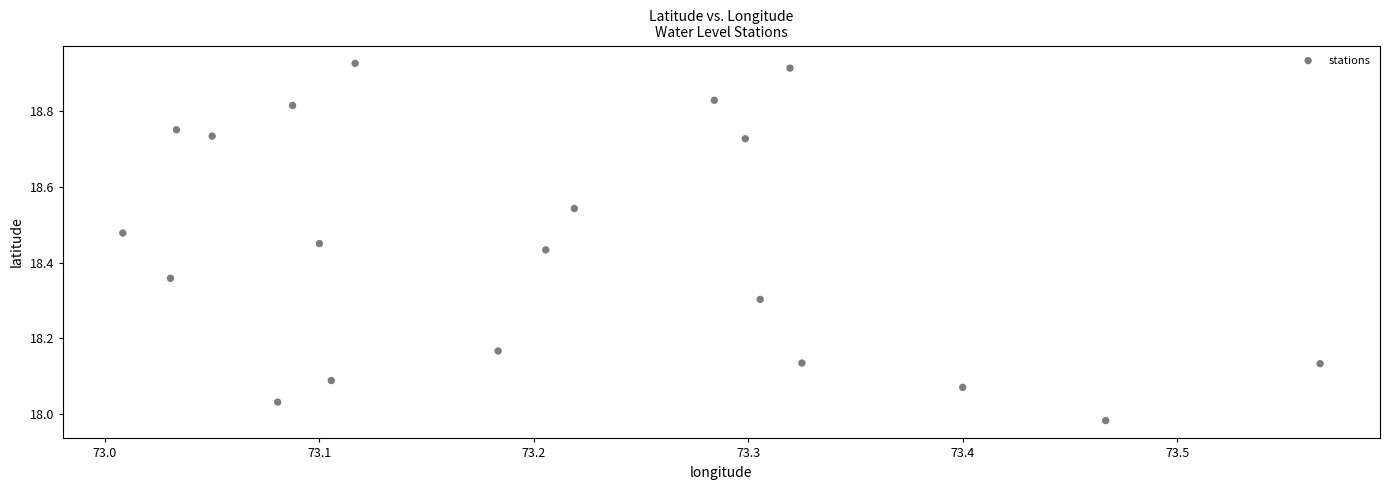

What is the range of Y values (max minus min)?

0.9